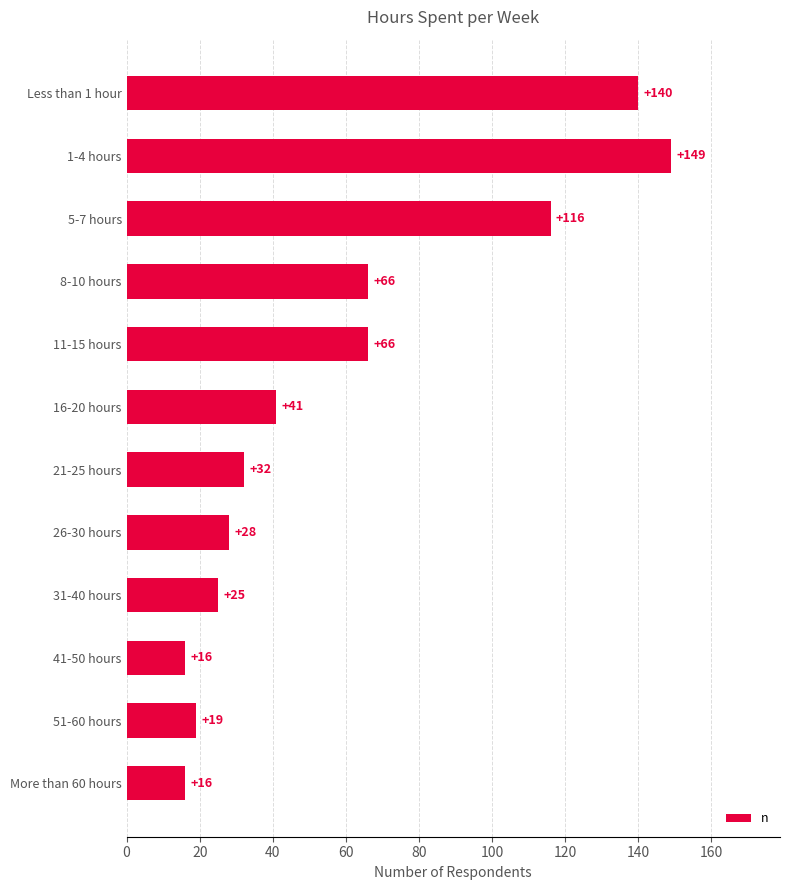

Does the chart contain stacked bars?

No